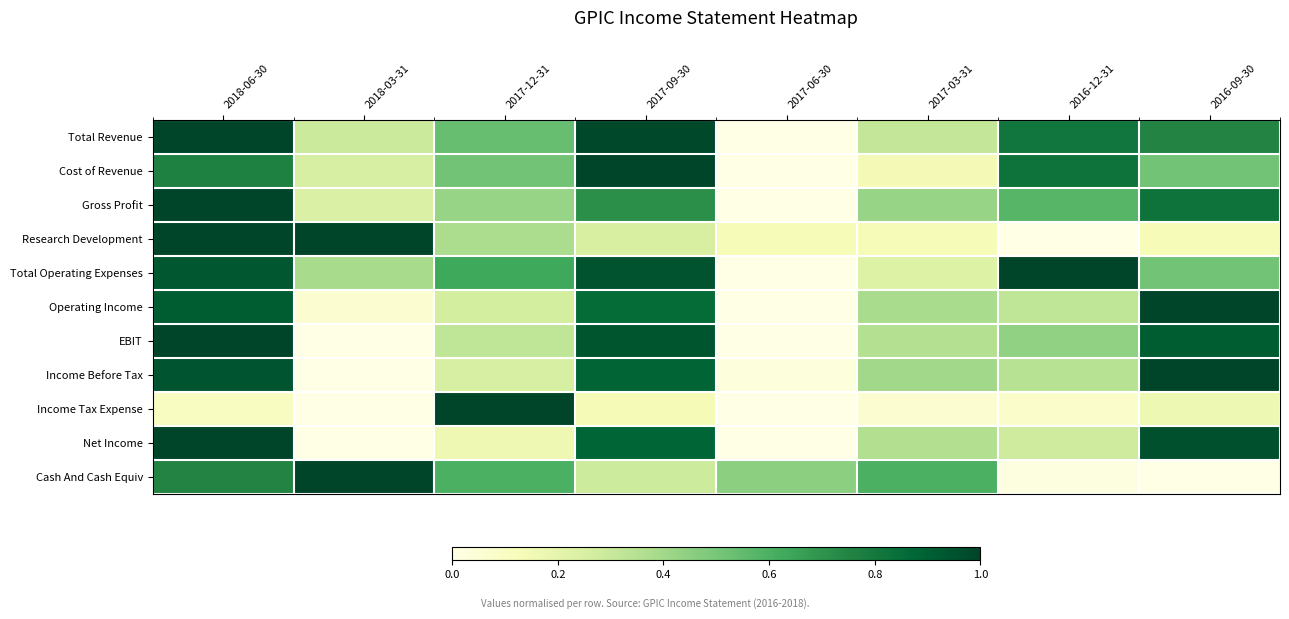

Which series changed the most between 2017-12-31 and 2017-09-30?

Income Tax Expense